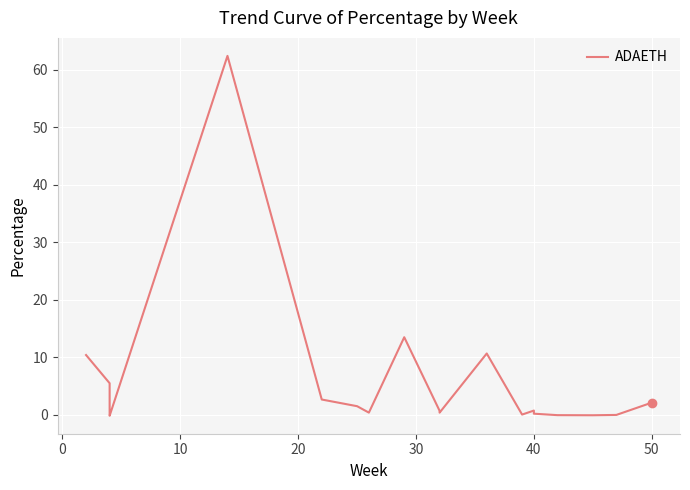

Is this an area chart (filled region under the line)?

No